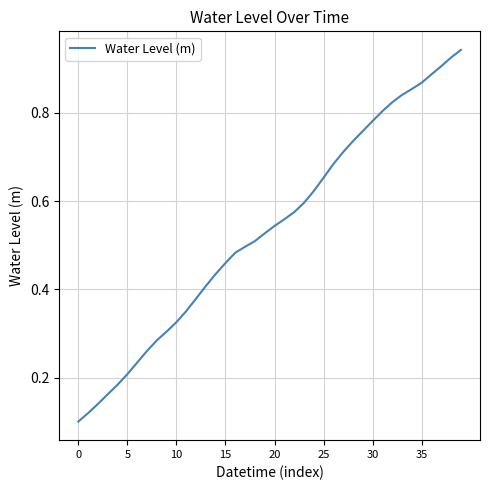

The value at 20 is 0.2. True or false?

False